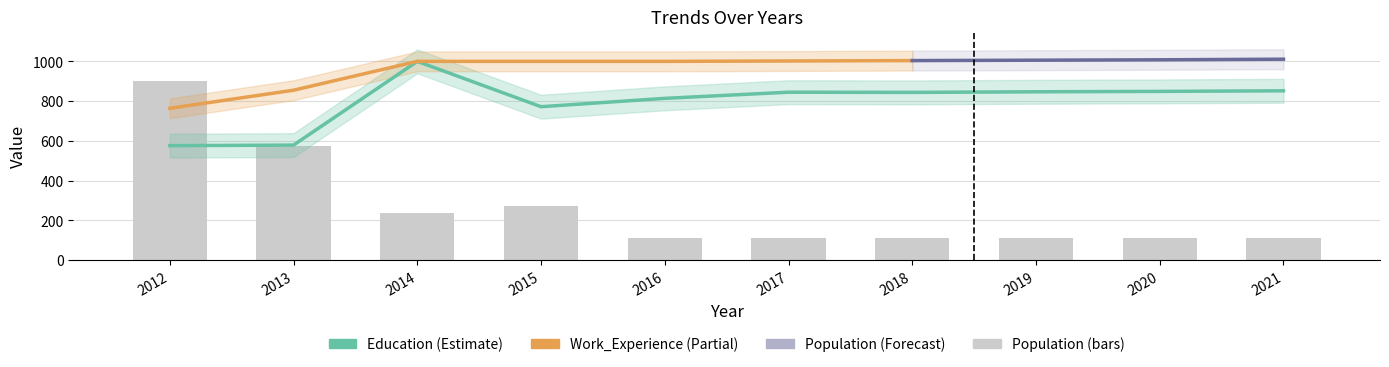

Does the chart contain stacked bars?

No